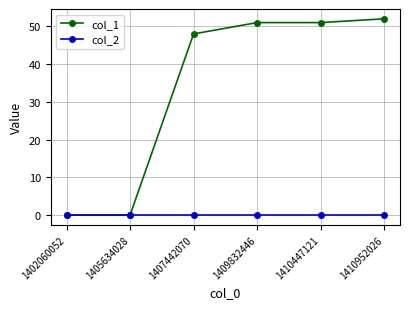

What is the greatest value displayed?

52